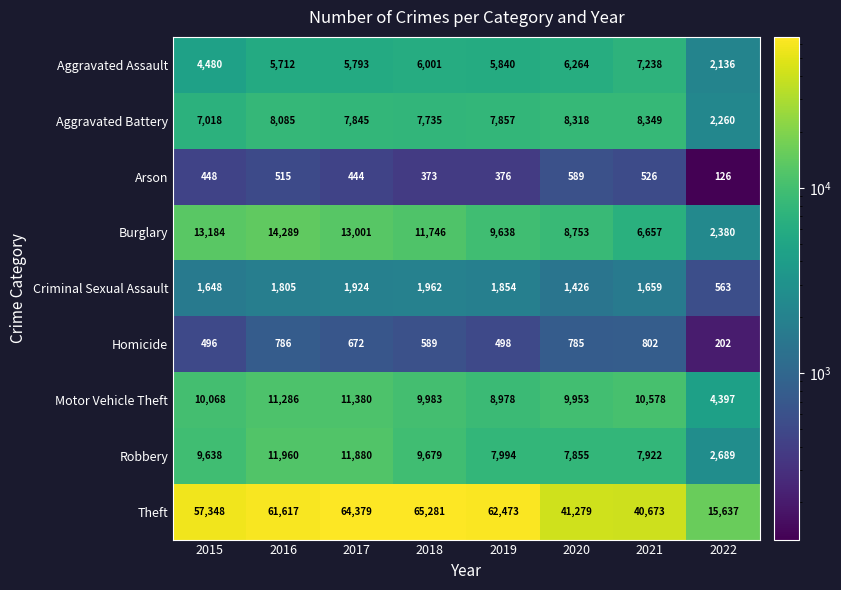

Rank the series by their maximum value, from lowest to highest.

Arson, Homicide, Criminal Sexual Assault, Aggravated Assault, Aggravated Battery, Motor Vehicle Theft, Robbery, Burglary, Theft